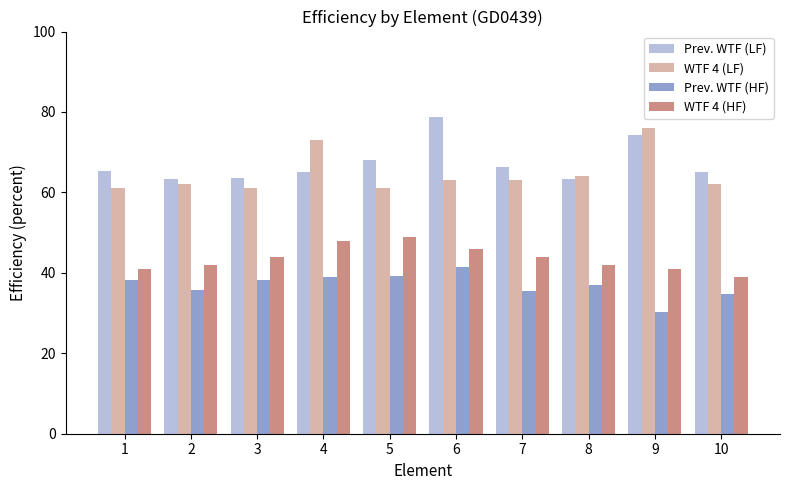

How many values in the Prev. WTF (HF) series exceed 38?

5